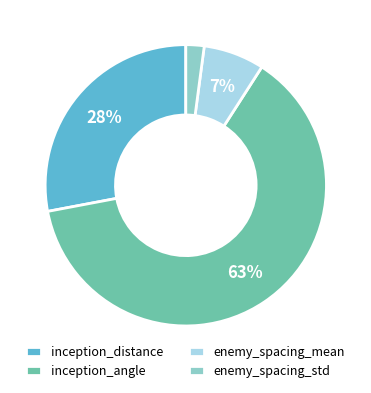

Count the number of slices in the pie.

4